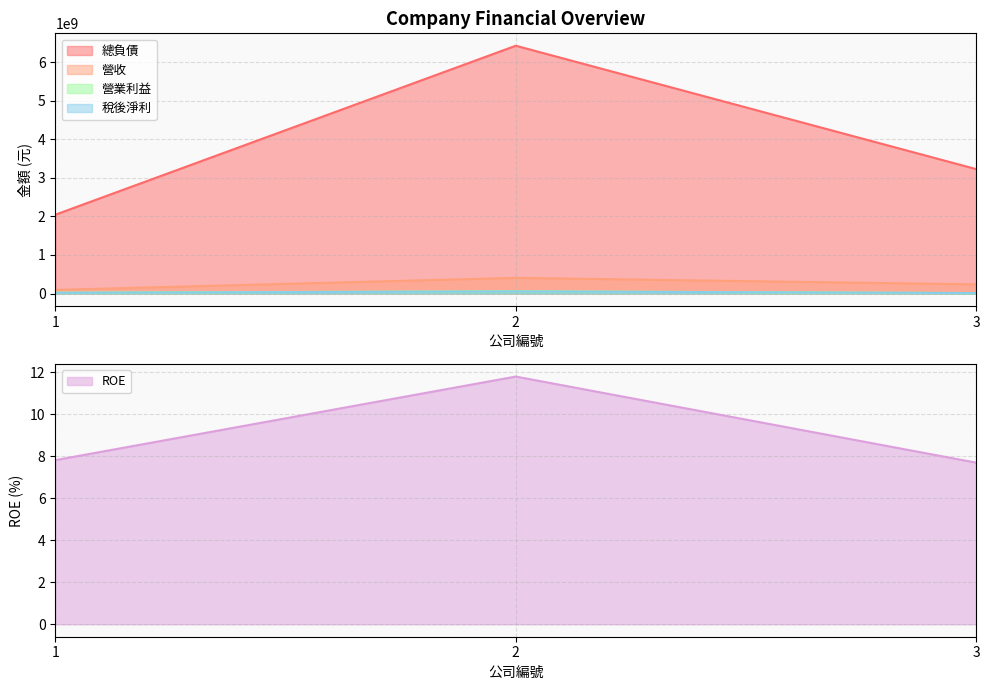

Between 1 and 2, which is larger?

2